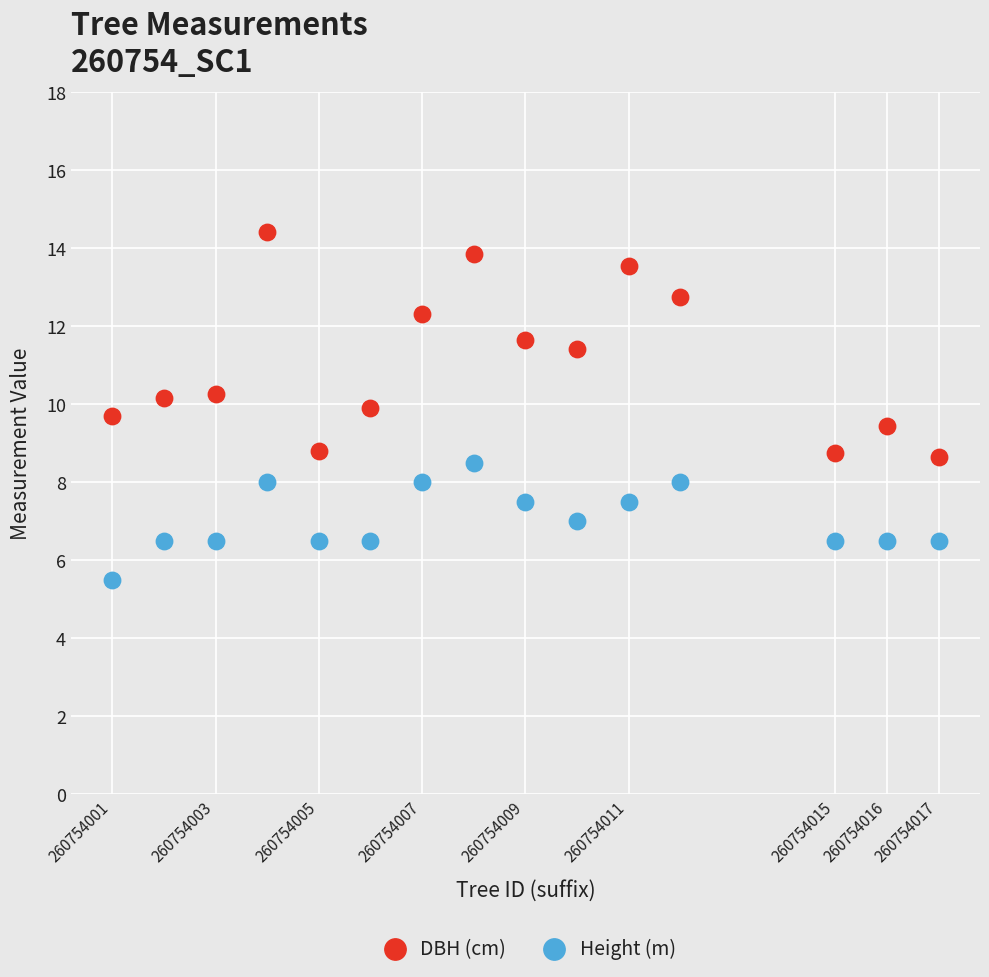

In the DBH (cm) series, what Y value is closest to 11?

11.4